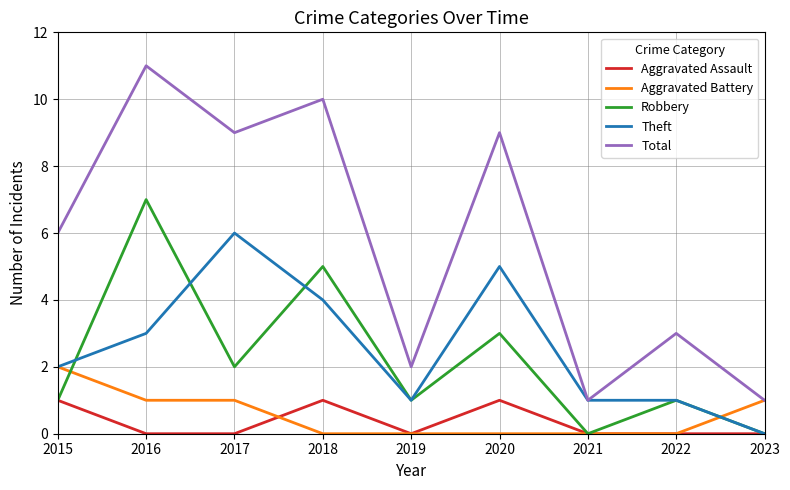

The value of Total at 2017 is 5. True or false?

False